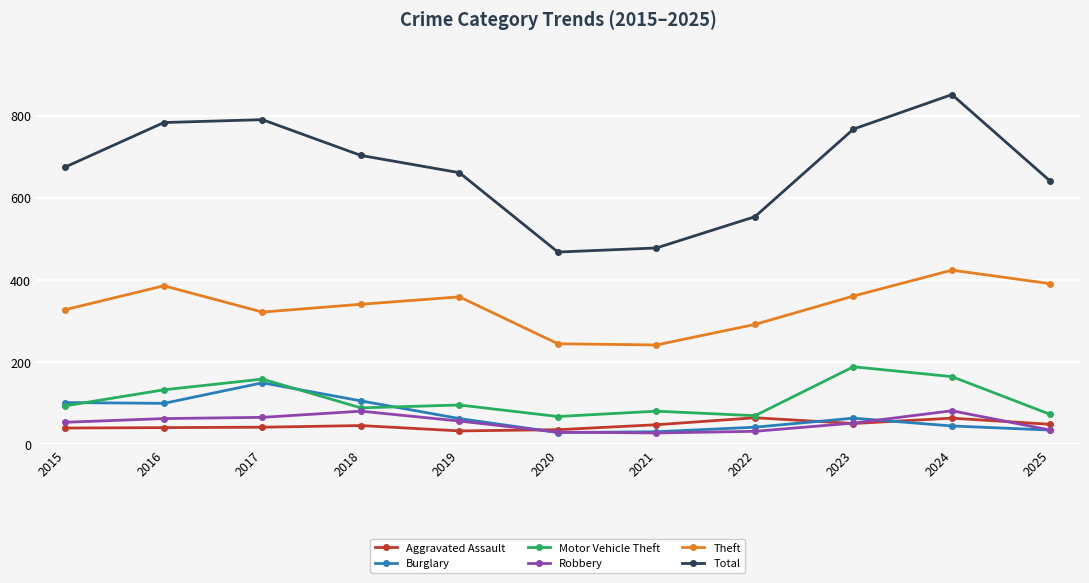

How many series are shown in this chart?

6